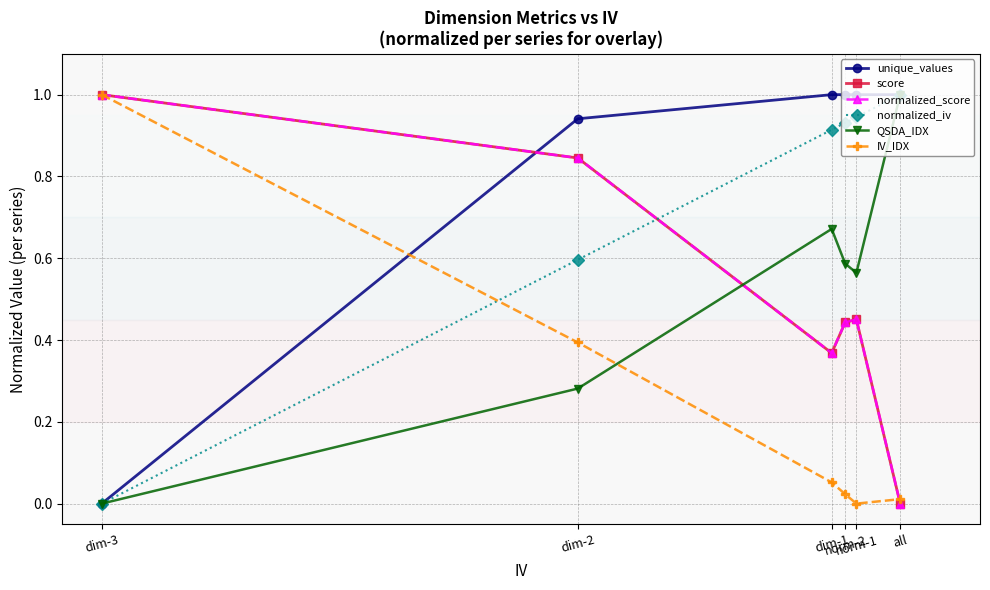

Does the chart have visible grid lines?

Yes